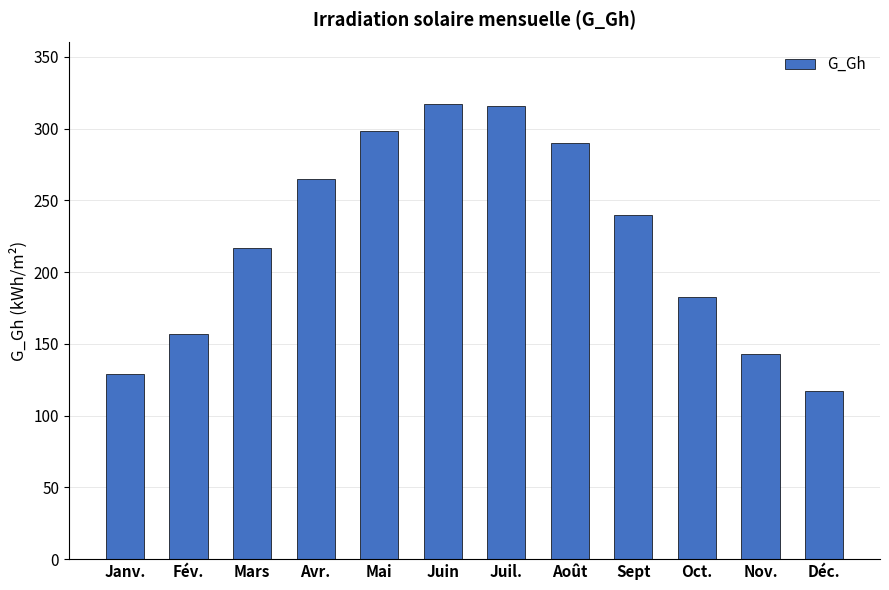

At which category does the chart reach its minimum across all series?

Déc.